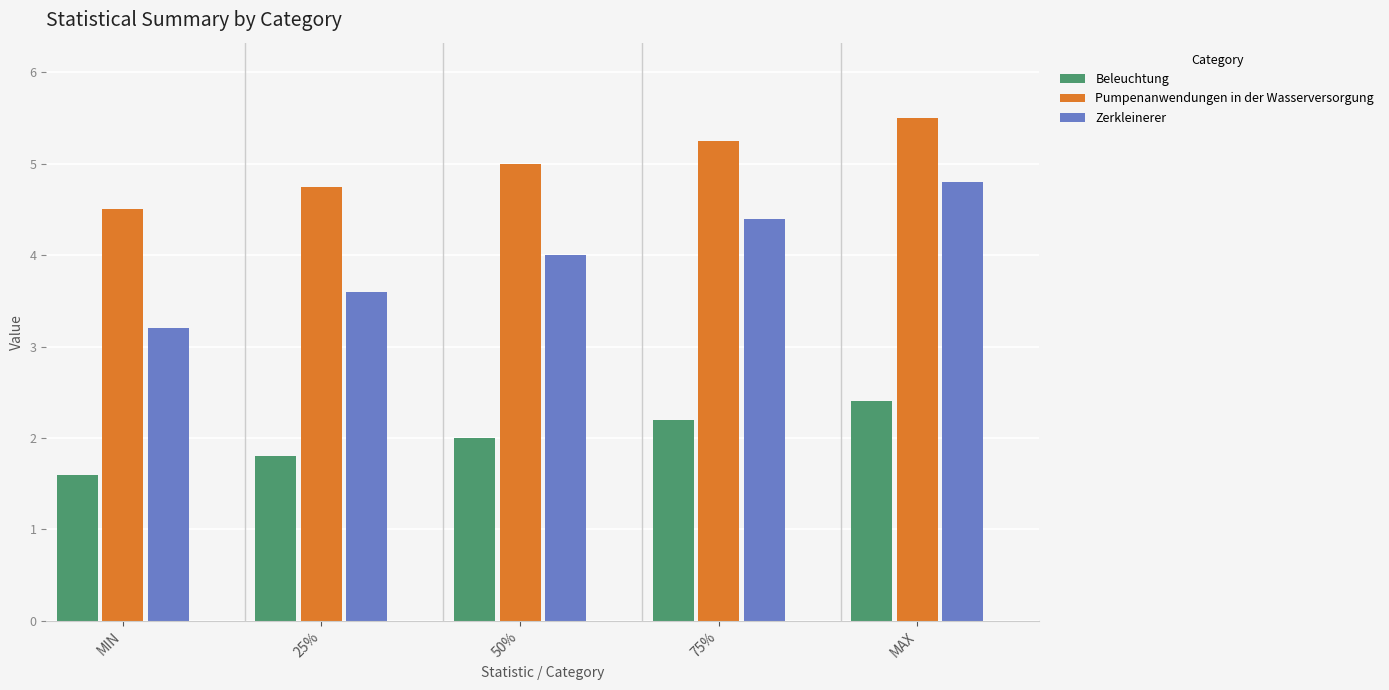

Rank the categories by Pumpenanwendungen in der Wasserversorgung value from highest to lowest.

MAX, 75%, 50%, 25%, MIN